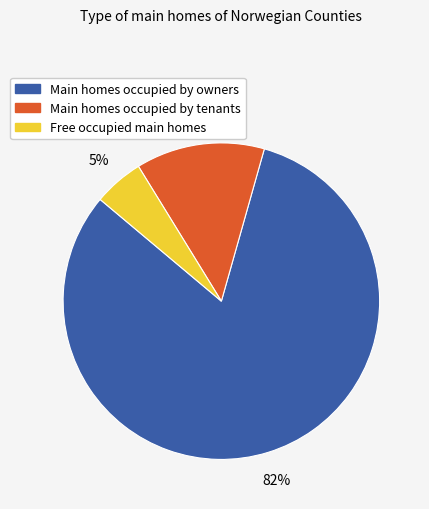

Which category has the smallest portion of the pie?

Free occupied main homes